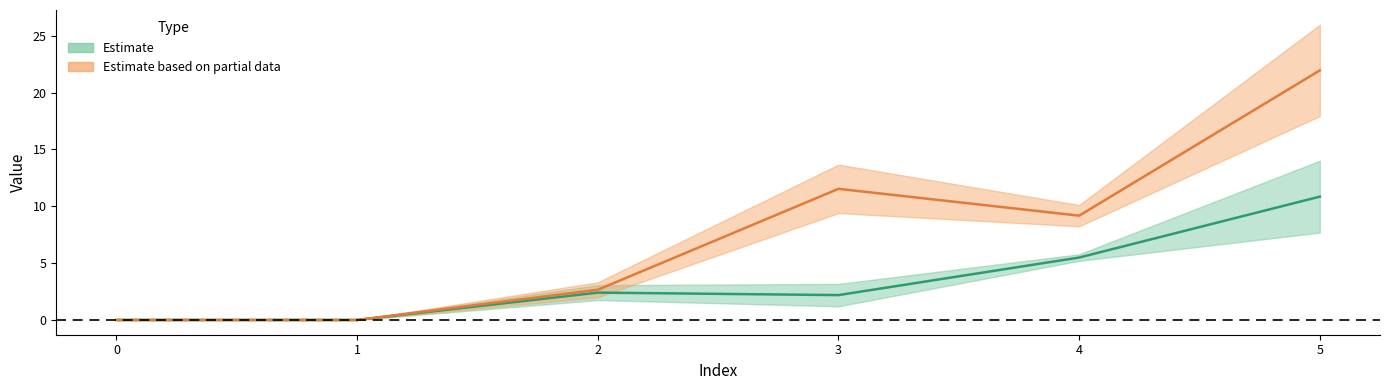

At which category is the sum across all series the highest?

5